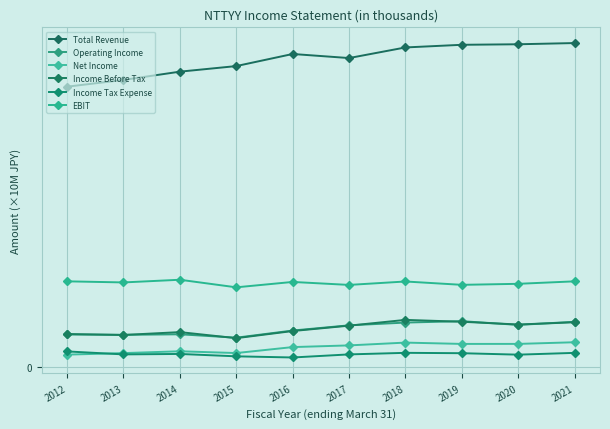

What is the total value across all series at 2018?

18.1